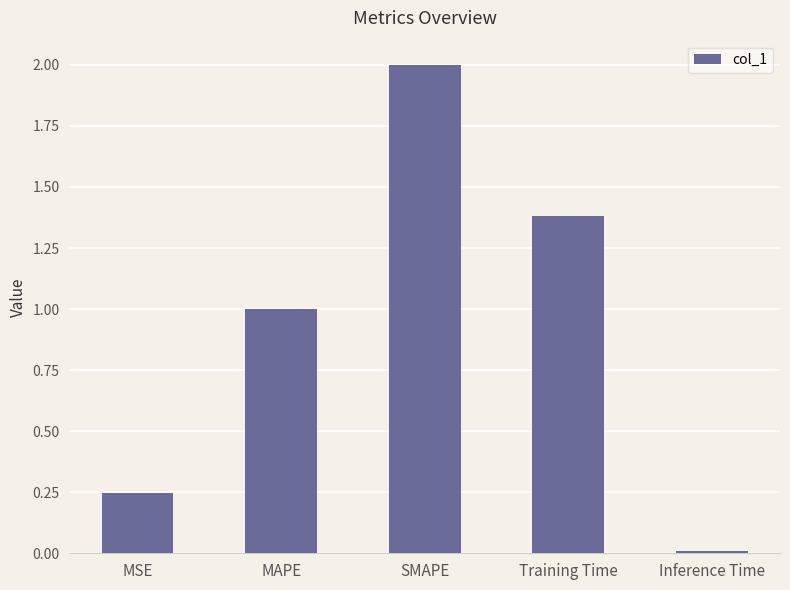

What is the greatest value displayed?

2.0